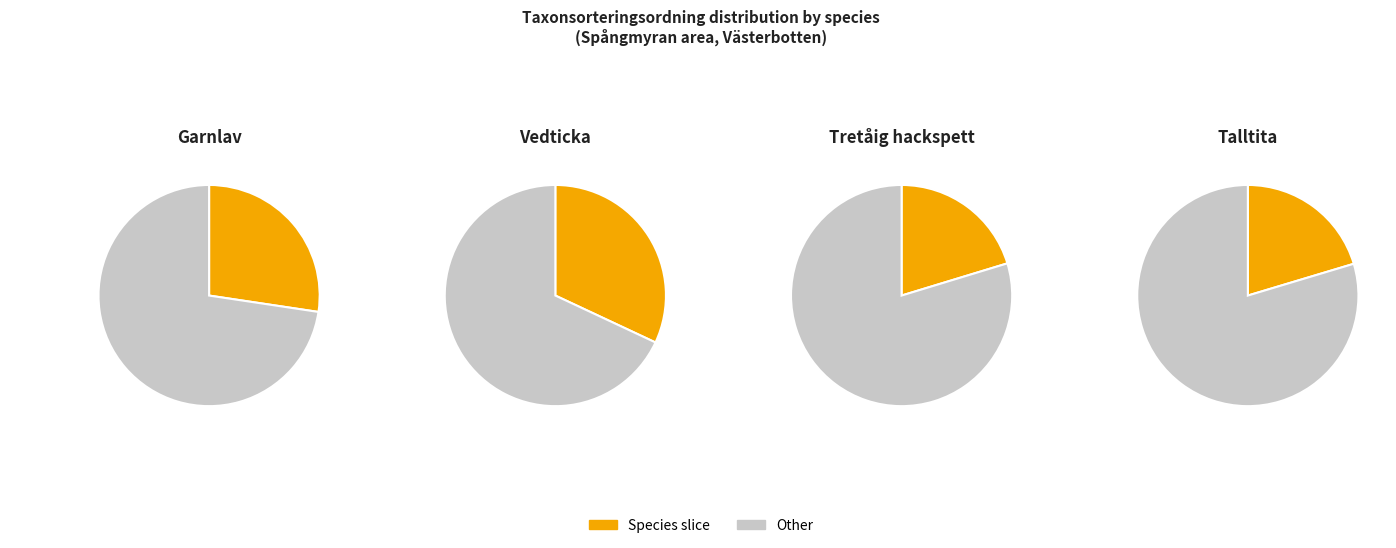

True or false: Vedticka accounts for 38% of the total.

False